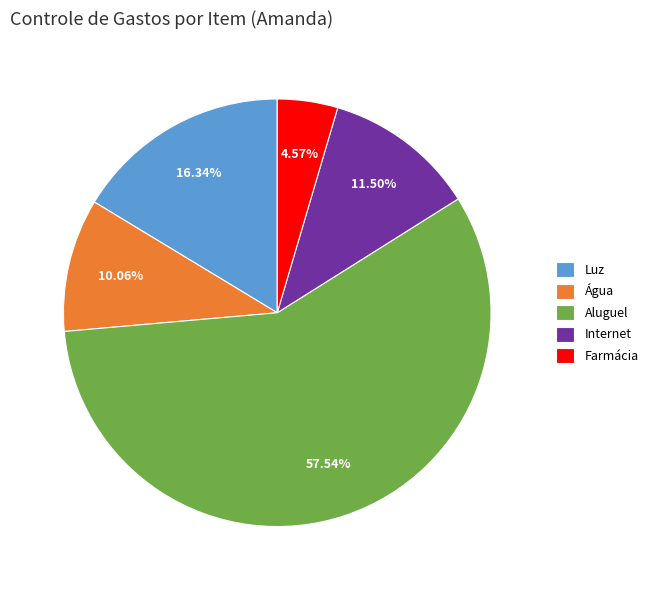

Which slice represents more than half of the pie?

Aluguel